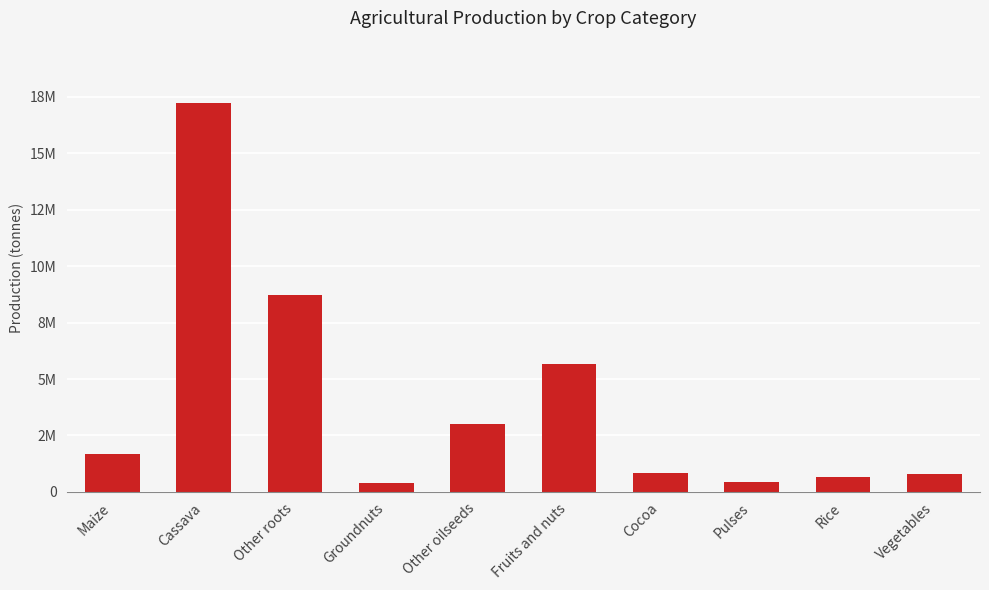

What is the difference between the maximum and minimum values?

16795557